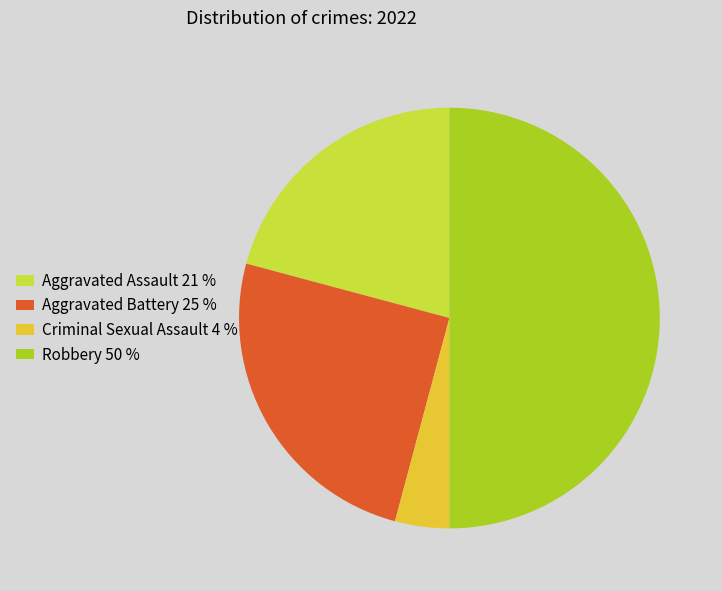

Does Aggravated Assault 21 % represent more than half of the total?

No